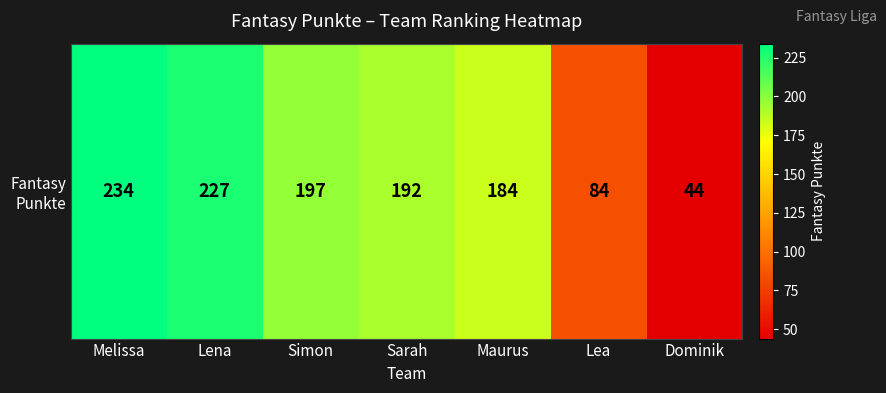

What is the approximate value at Dominik, to the nearest 10?

40